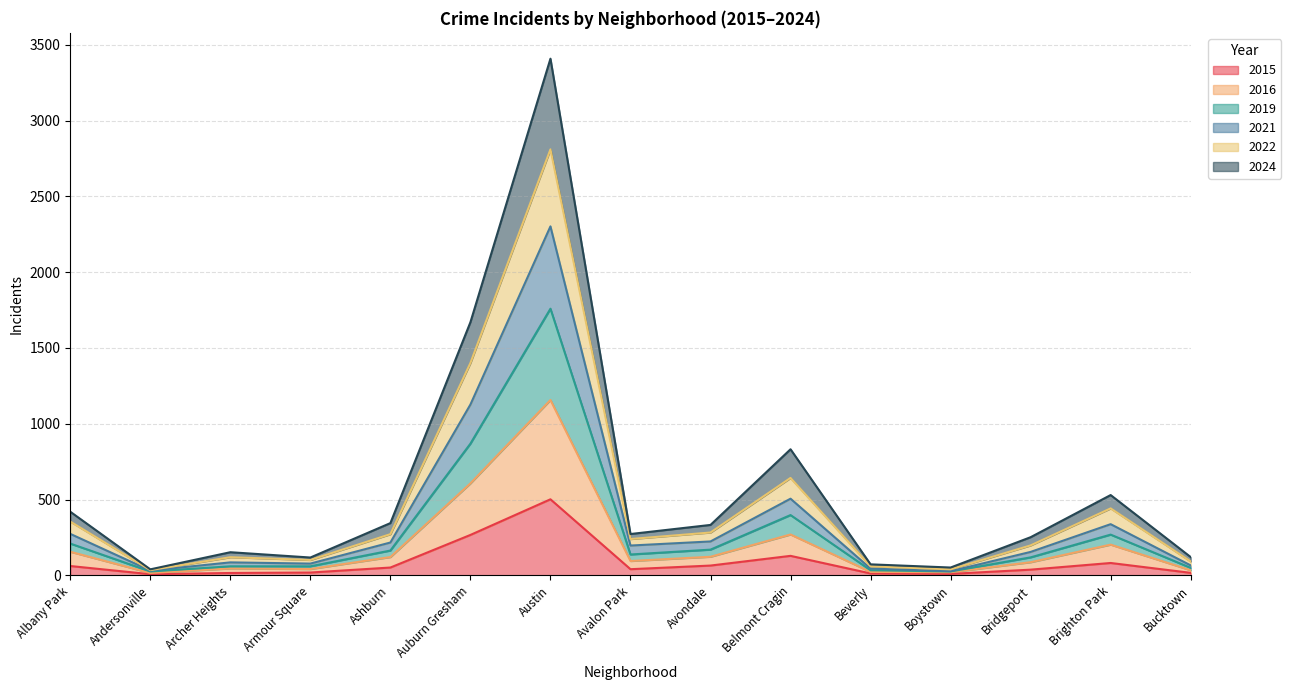

What is the smallest value displayed?

8